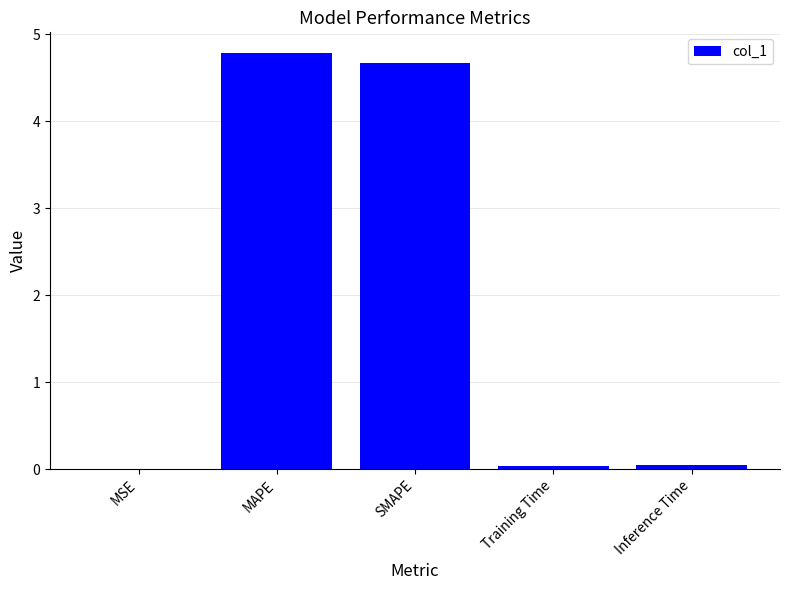

True or false: the data shows 0.0 at Training Time.

True